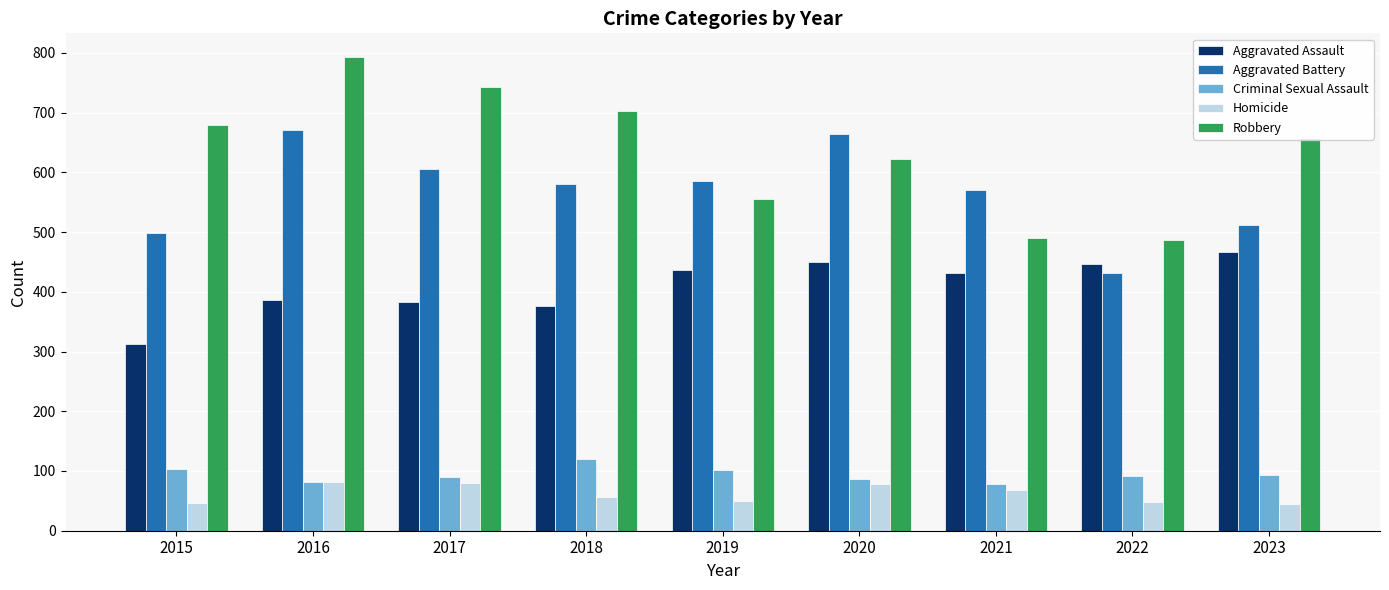

What is the minimum value for Robbery?

486